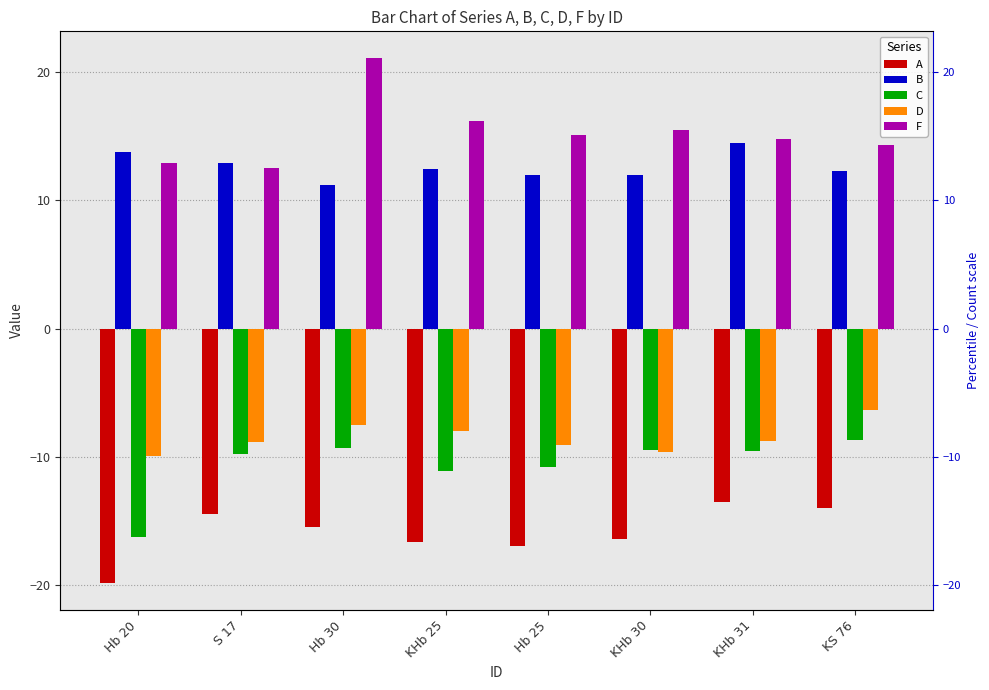

The value of D at Hb 30 is -7.5. True or false?

True